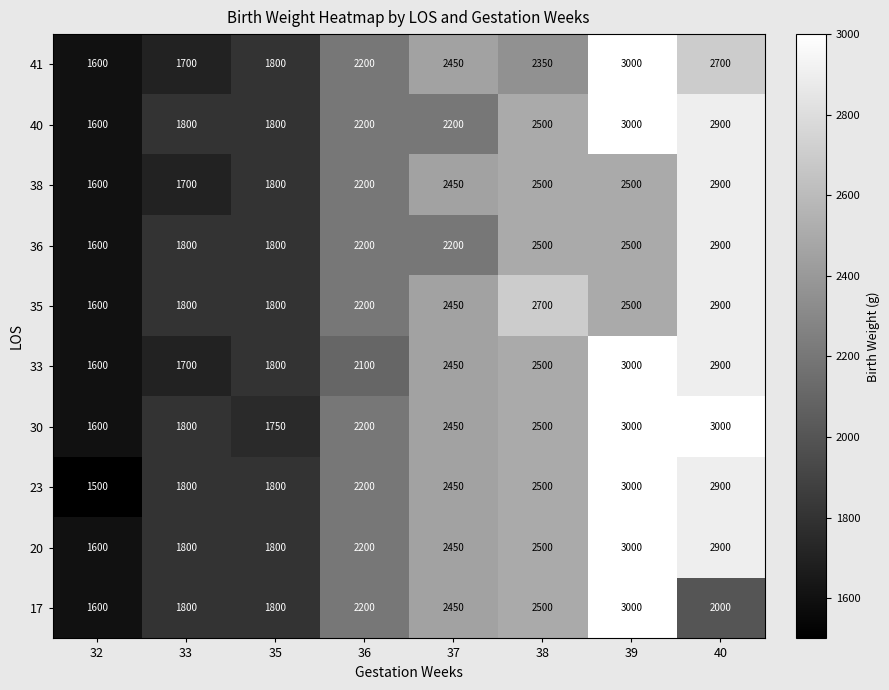

What is the total value across all series at 33?

17700